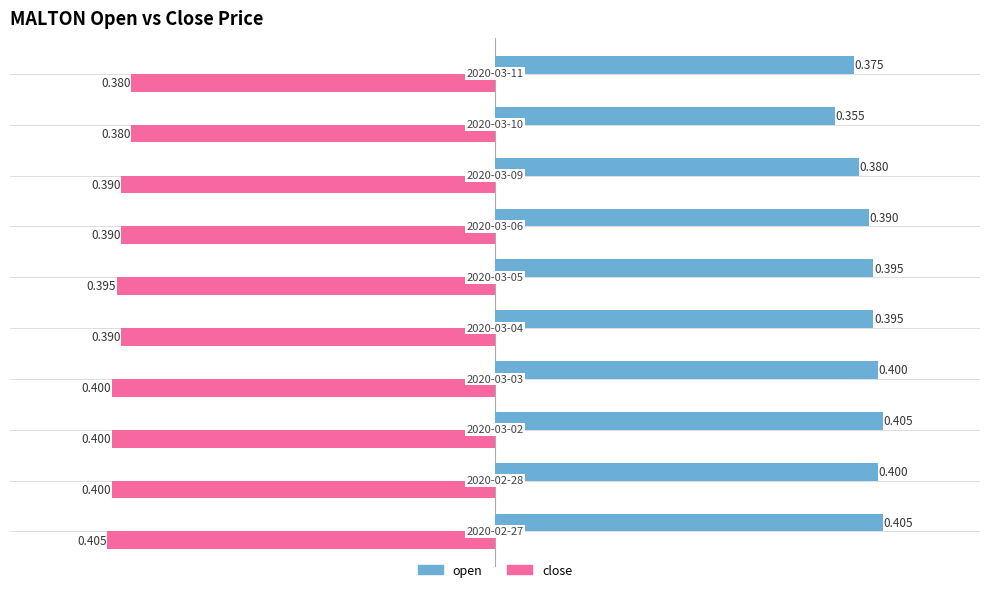

Which series has the largest total across all categories?

open